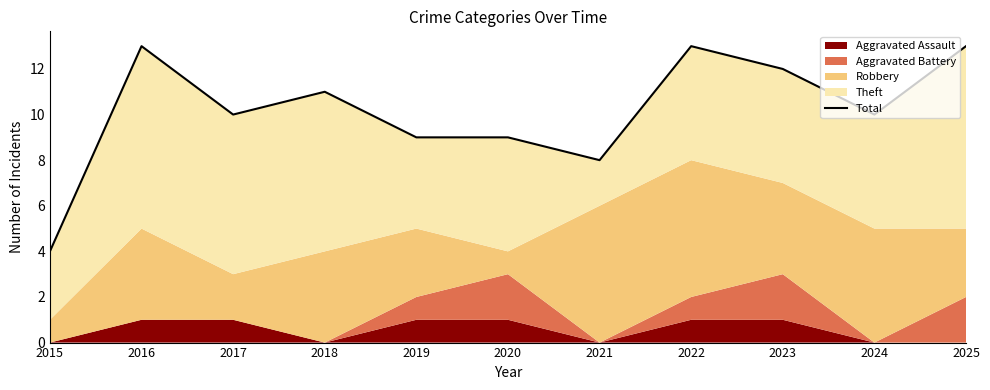

Which category has the lowest value across all series?

2015